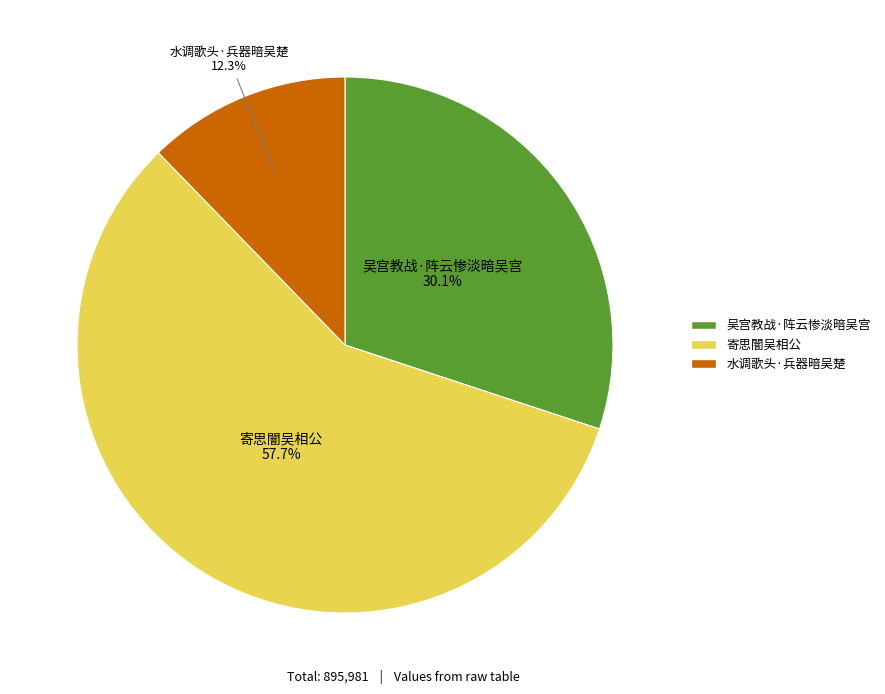

To the nearest percent, what percentage of the pie is 水调歌头·兵器暗吴楚?

12%